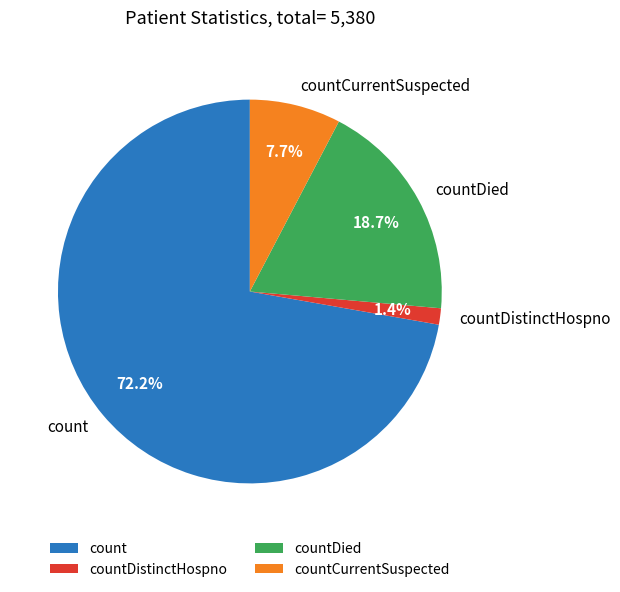

To the nearest percent, what is the combined percentage of countCurrentSuspected and countDistinctHospno?

9%